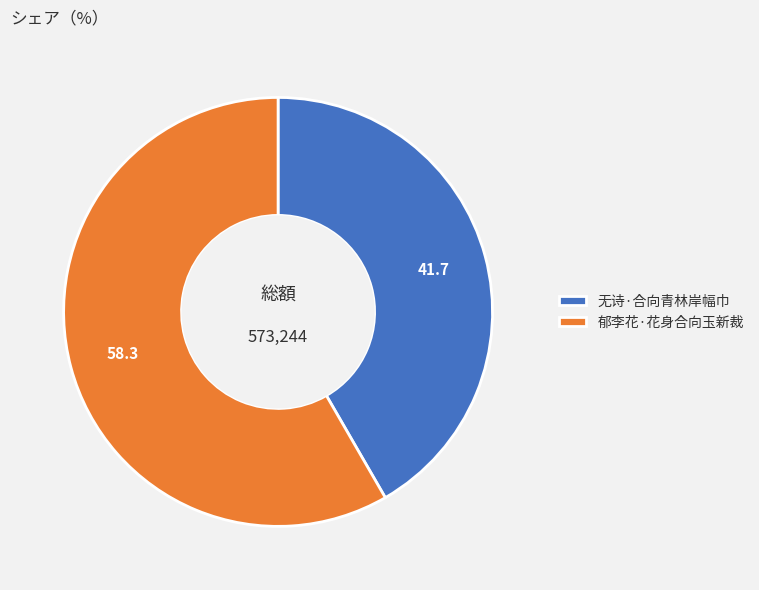

Between 无诗·合向青林岸幅巾 and 郁李花·花身合向玉新裁, which is larger?

郁李花·花身合向玉新裁